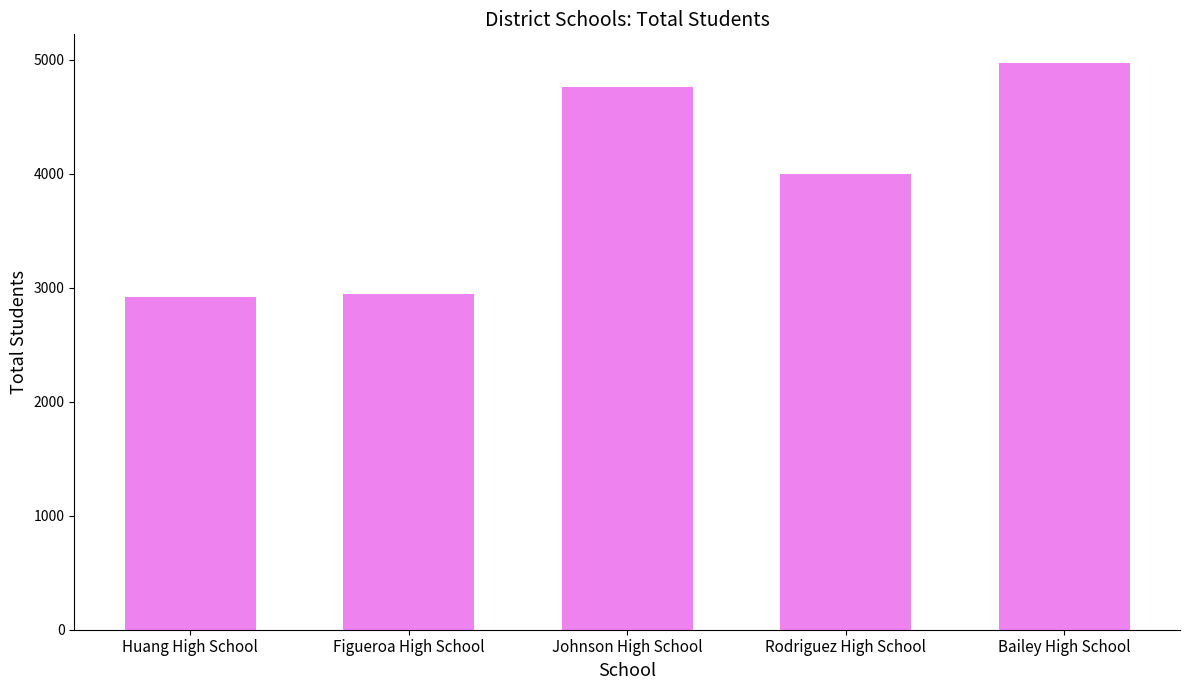

What is the greatest value displayed?

4976